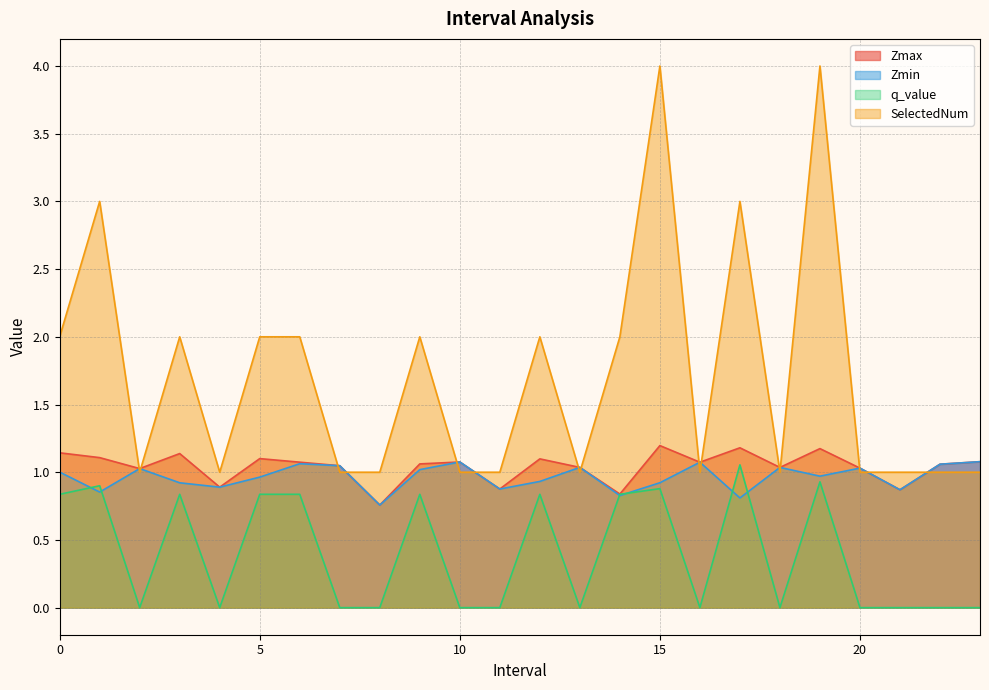

How many values in the Zmin series exceed 1?

12